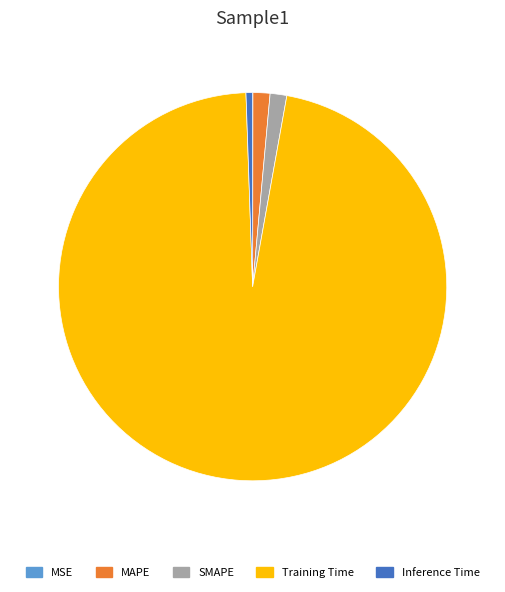

Combined, do Inference Time and SMAPE account for over 50%?

No